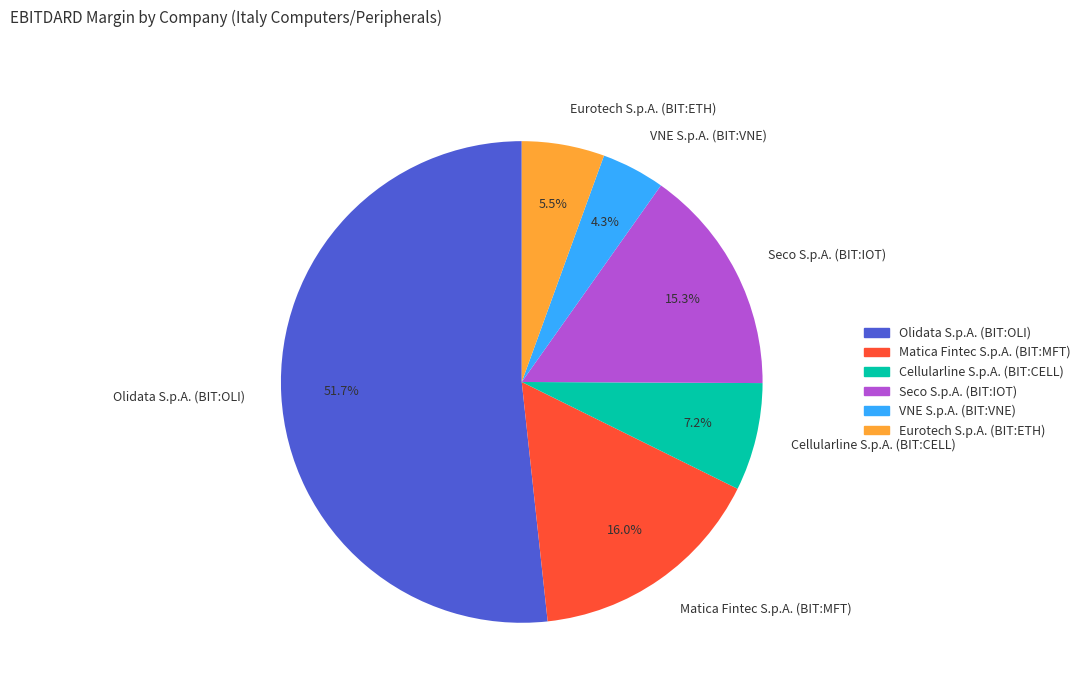

Which slice is the smallest?

VNE S.p.A. (BIT:VNE)